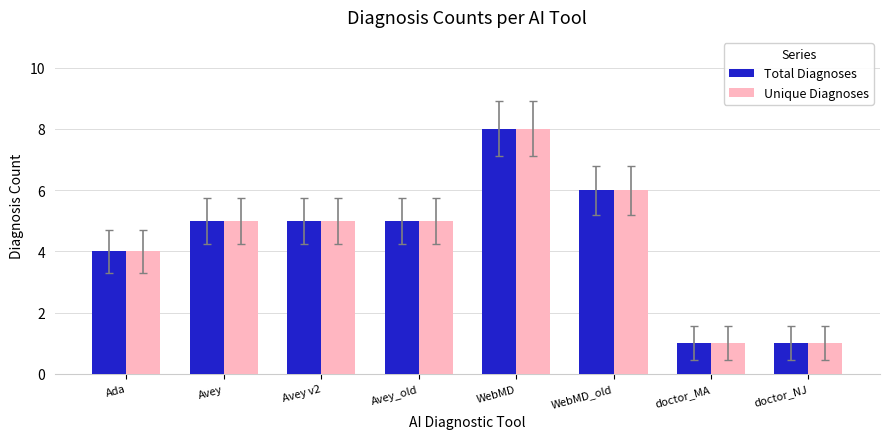

What is the label of the 4th bar from the right?

WebMD